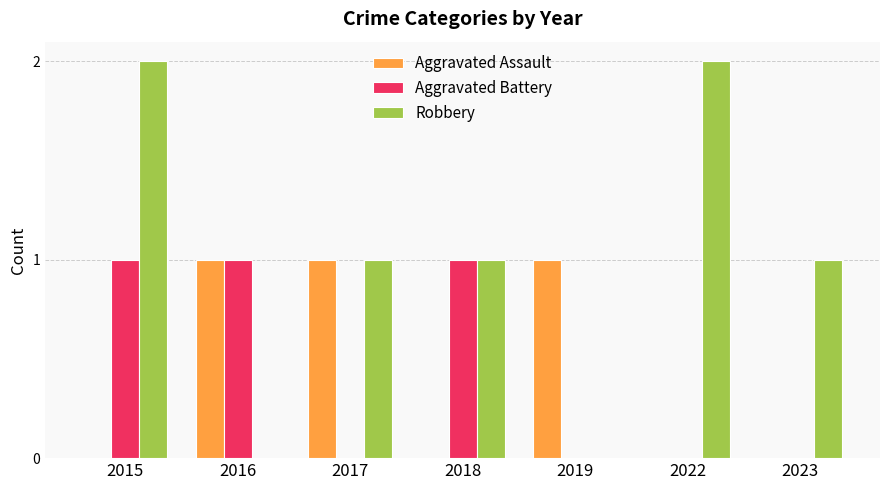

How many groups of bars are there?

7